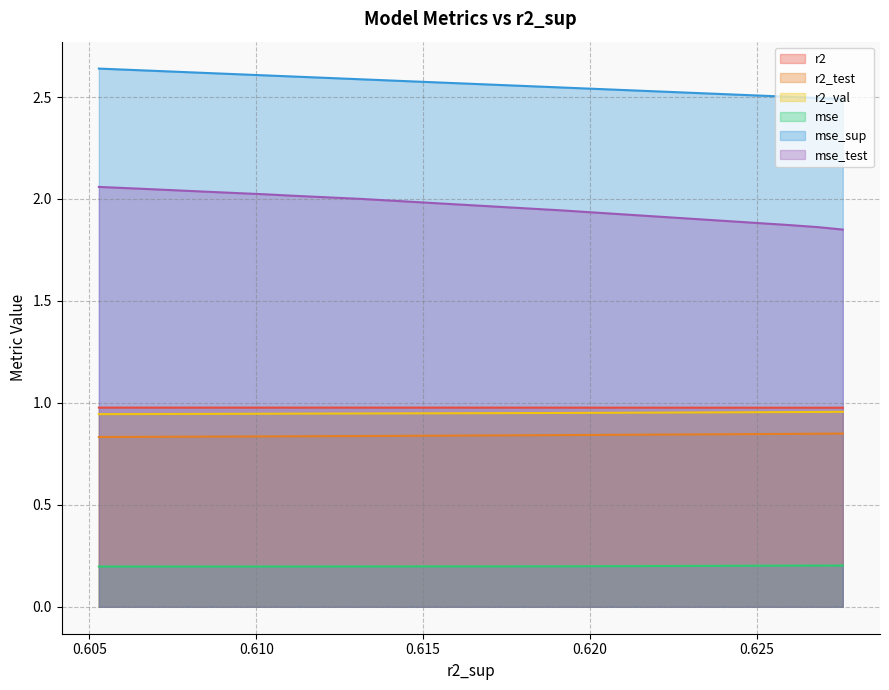

Which series has the largest range (max minus min)?

mse_test